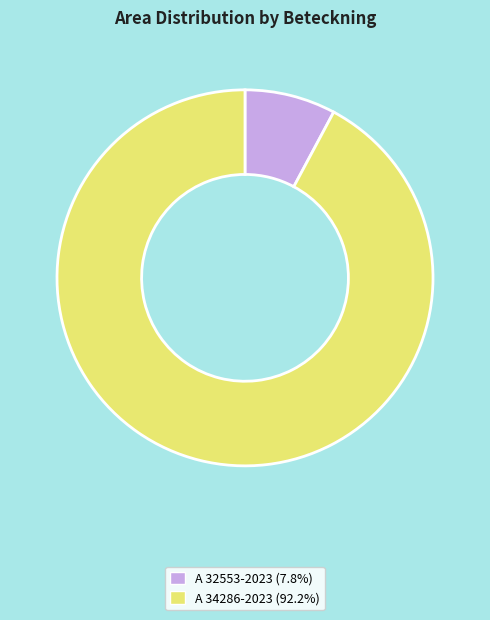

Is it true that A 32553-2023 is 8% of the pie?

True